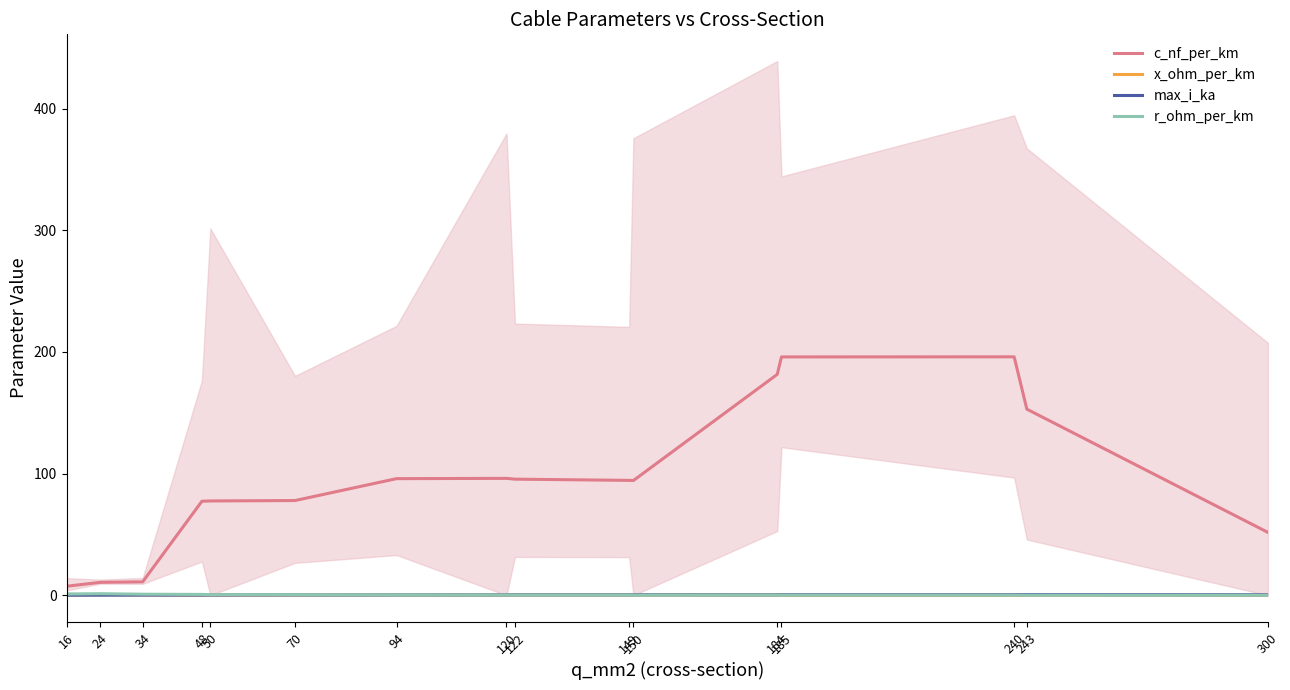

What are all the series names shown in the legend?

c_nf_per_km, x_ohm_per_km, max_i_ka, r_ohm_per_km